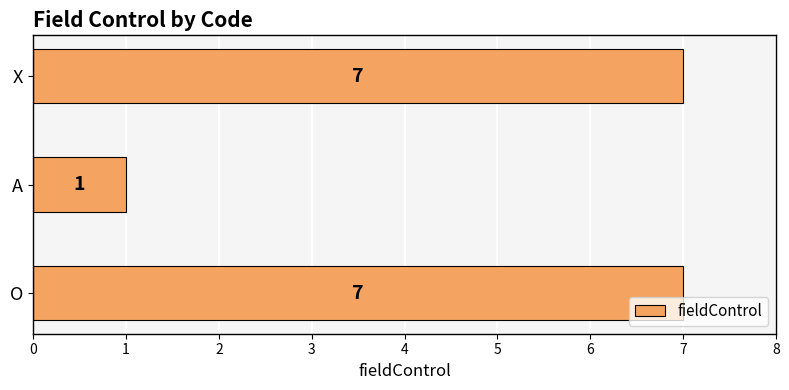

Count the values in the range 1 to 7.

3